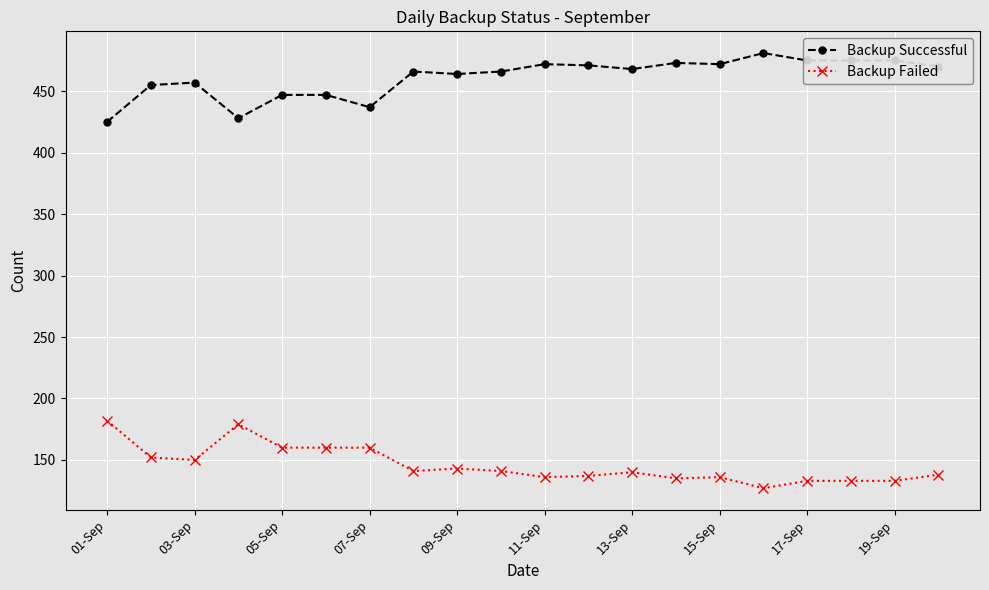

What are all the series names shown in the legend?

Backup Successful, Backup Failed